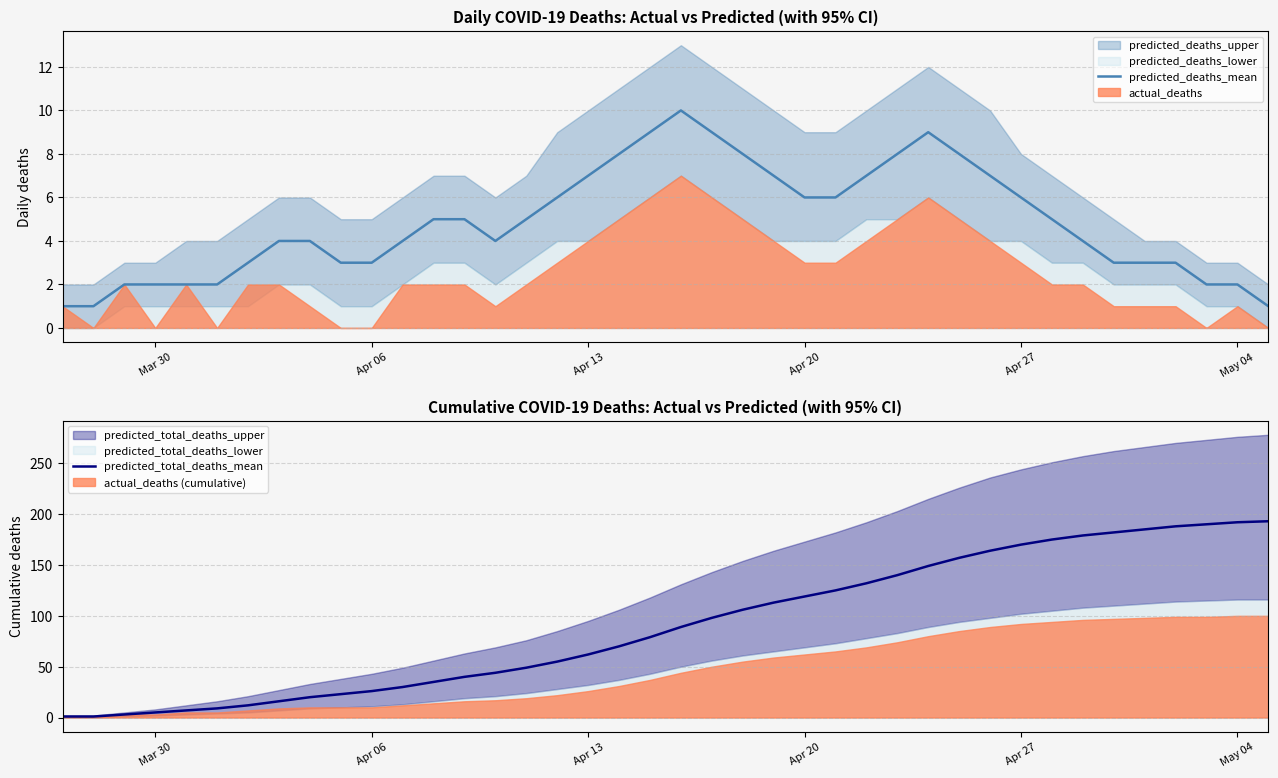

How many interior local valleys does the predicted_deaths_mean series have?

1